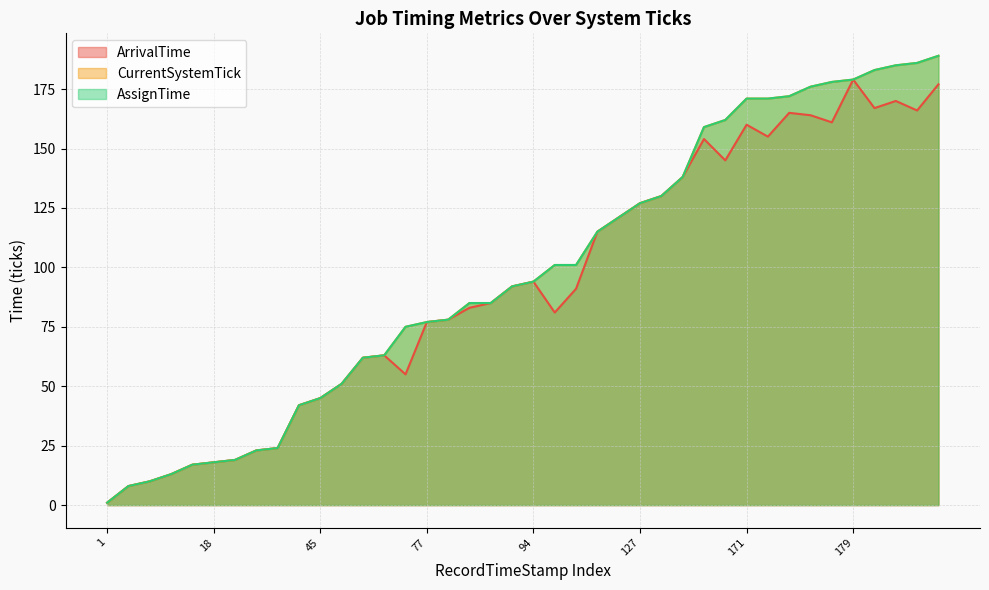

Which category has the highest value in the ArrivalTime series?

179